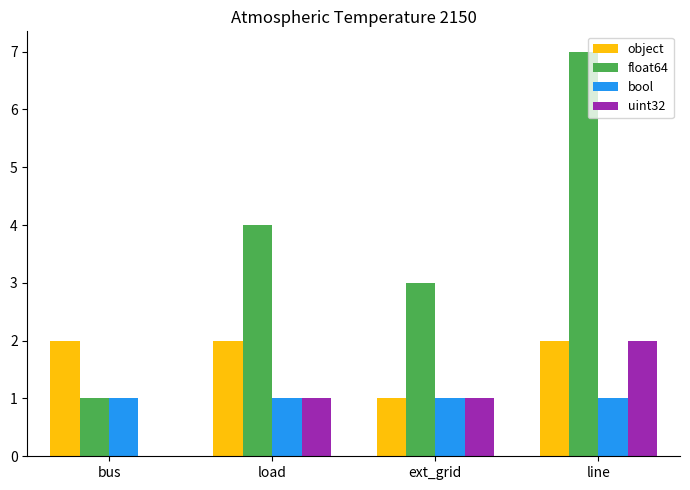

The value of uint32 at load is 0. True or false?

False